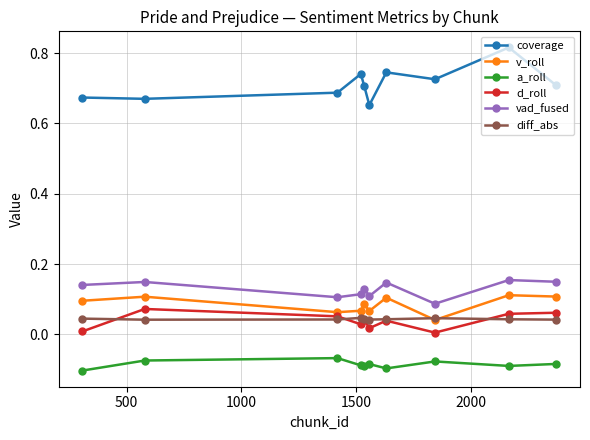

True or false: d_roll and coverage cross at least once.

False